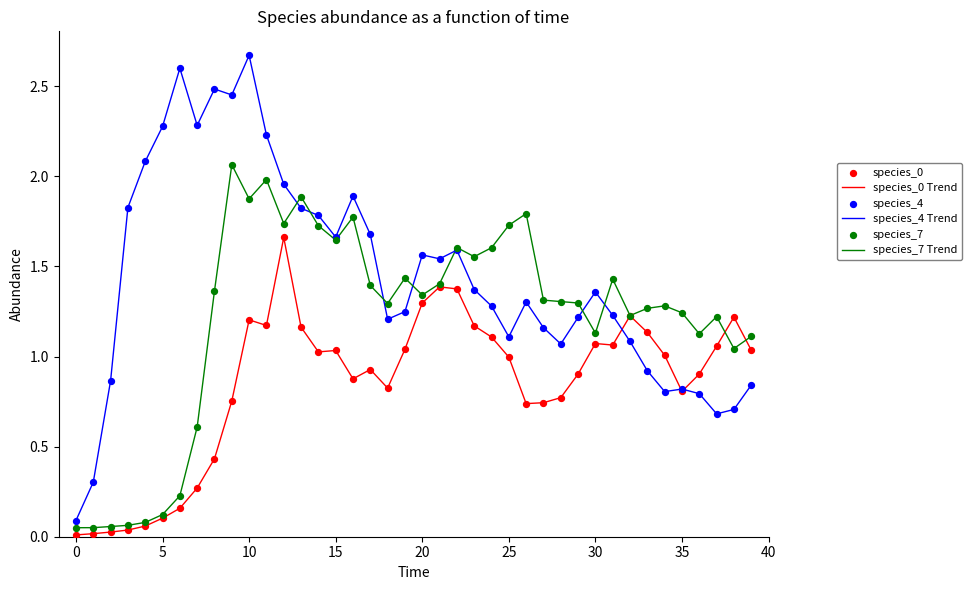

Which series has the largest total across all categories?

species_4 Trend